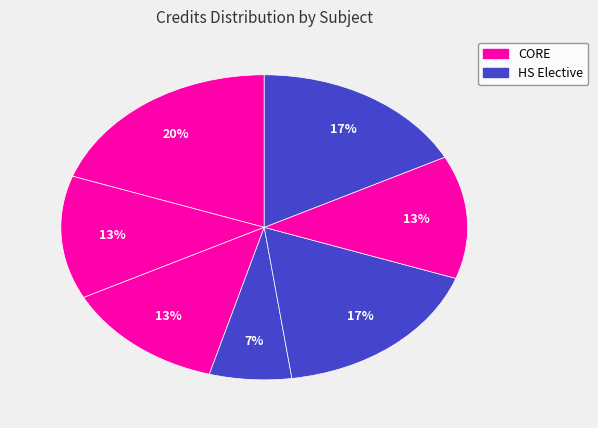

Is there a majority slice in this chart?

No